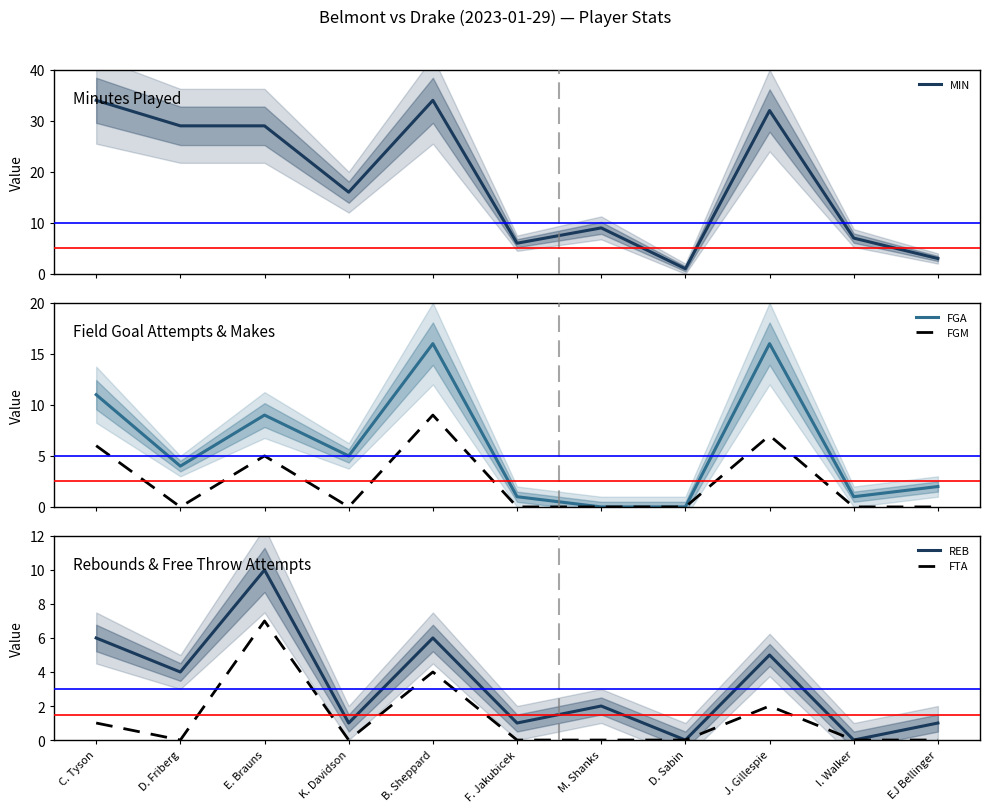

How many interior local valleys does the MIN series have?

3